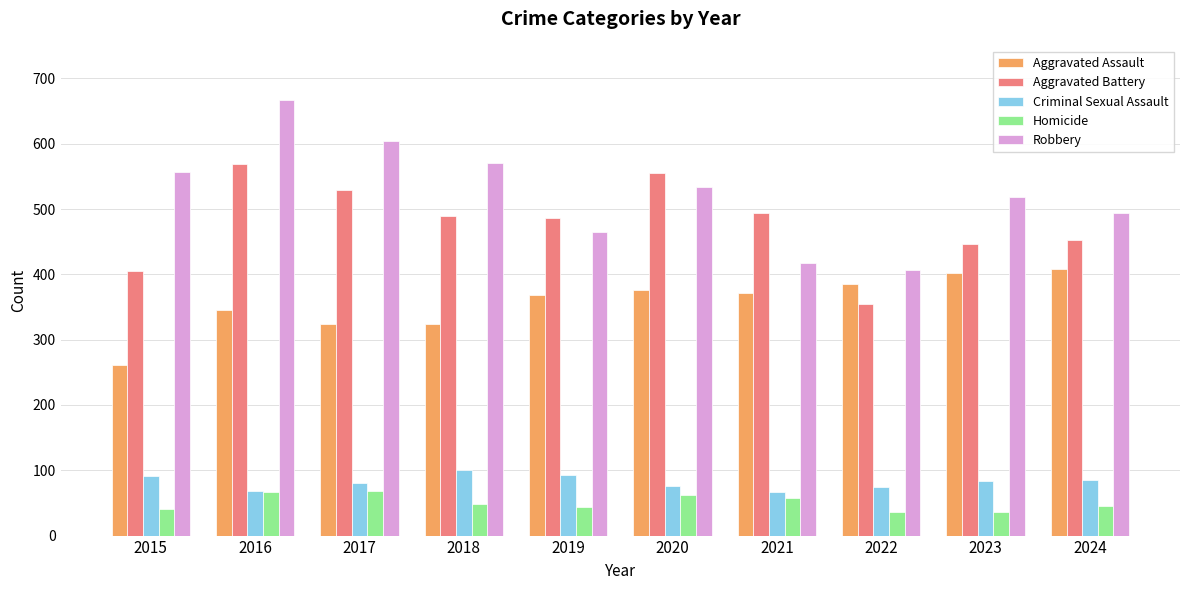

List the series in order of their peak value, lowest first.

Homicide, Criminal Sexual Assault, Aggravated Assault, Aggravated Battery, Robbery